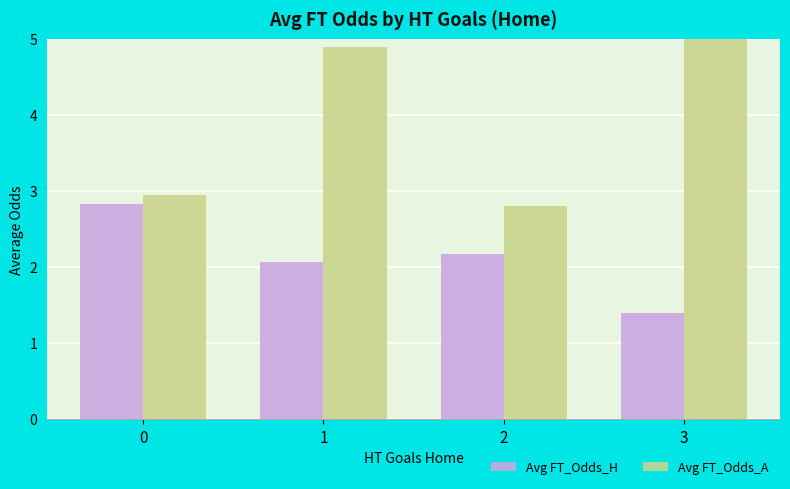

Reading right to left, what are all the values shown in this chart?

Avg FT_Odds_H: 1.4	2.2	2.1	2.8
Avg FT_Odds_A: 7.5	2.8	4.9	2.9